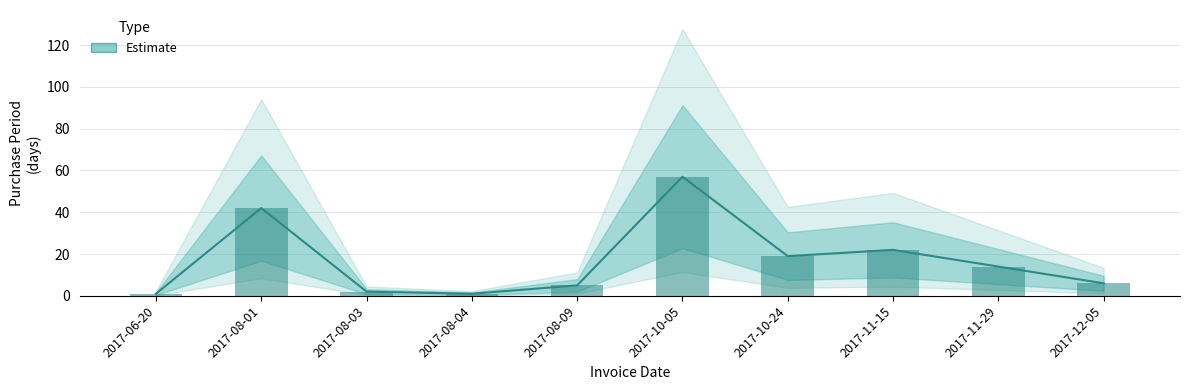

Which has a higher value, 2017-08-01 or 2017-06-20?

2017-08-01